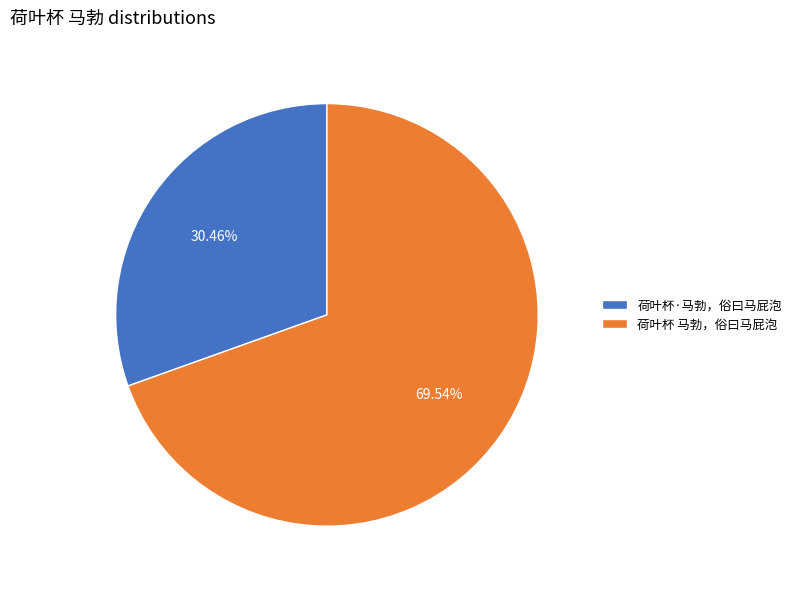

How many segments does this pie chart have?

2